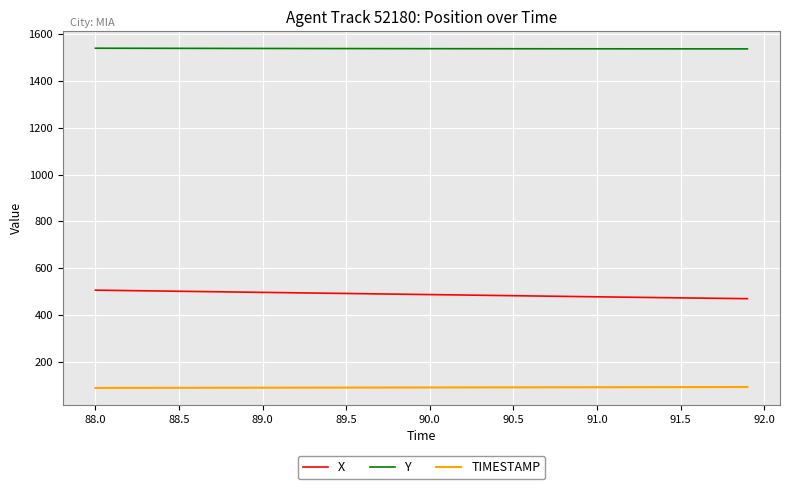

Rank the series by their average value, from highest to lowest.

Y, X, TIMESTAMP